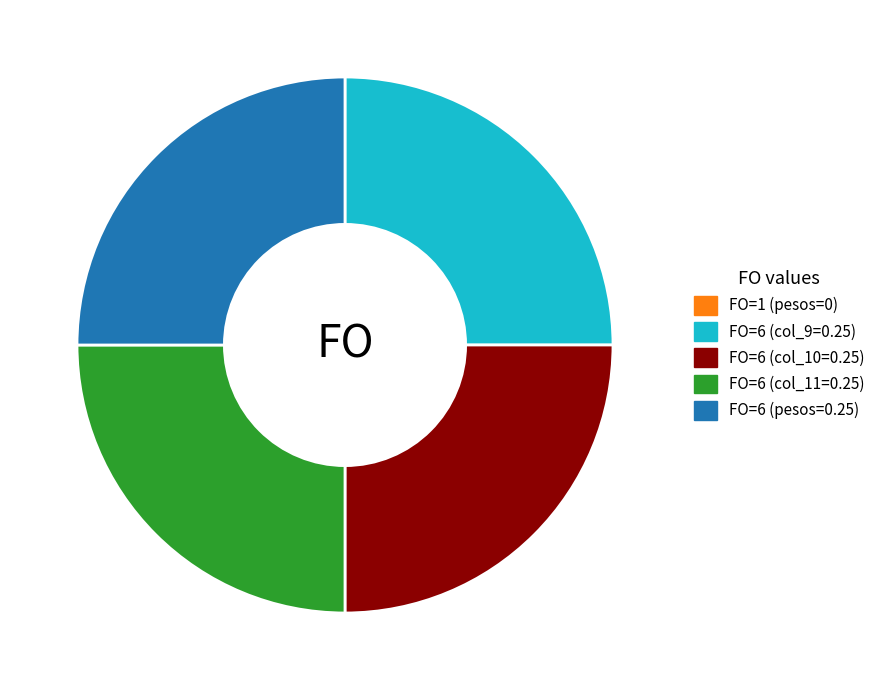

True or false: FO=6 (pesos=0.25) accounts for 11% of the total.

False